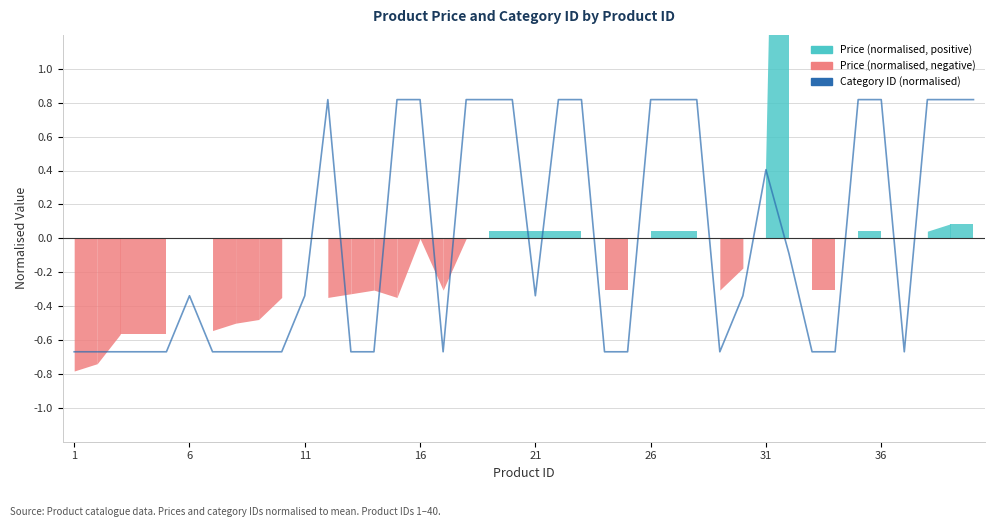

How many lines are shown in the chart?

1